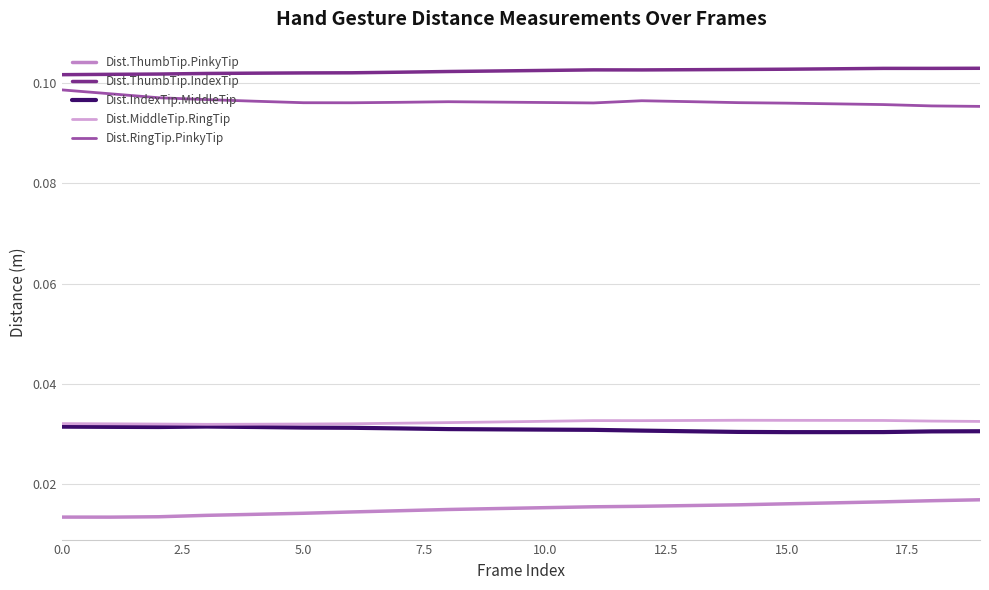

Count the Dist.RingTip.PinkyTip values in the range 0 to 1.

20